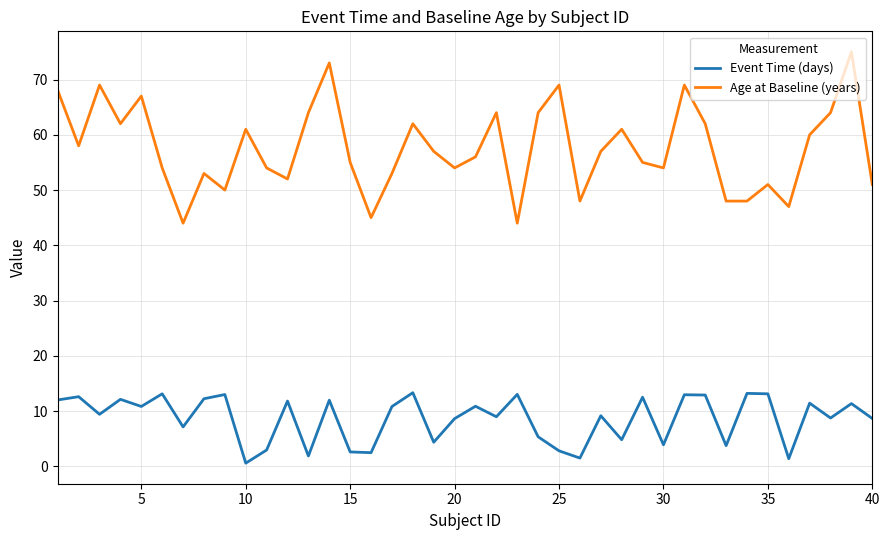

Rank the series by their average value, from highest to lowest.

Age at Baseline (years), Event Time (days)